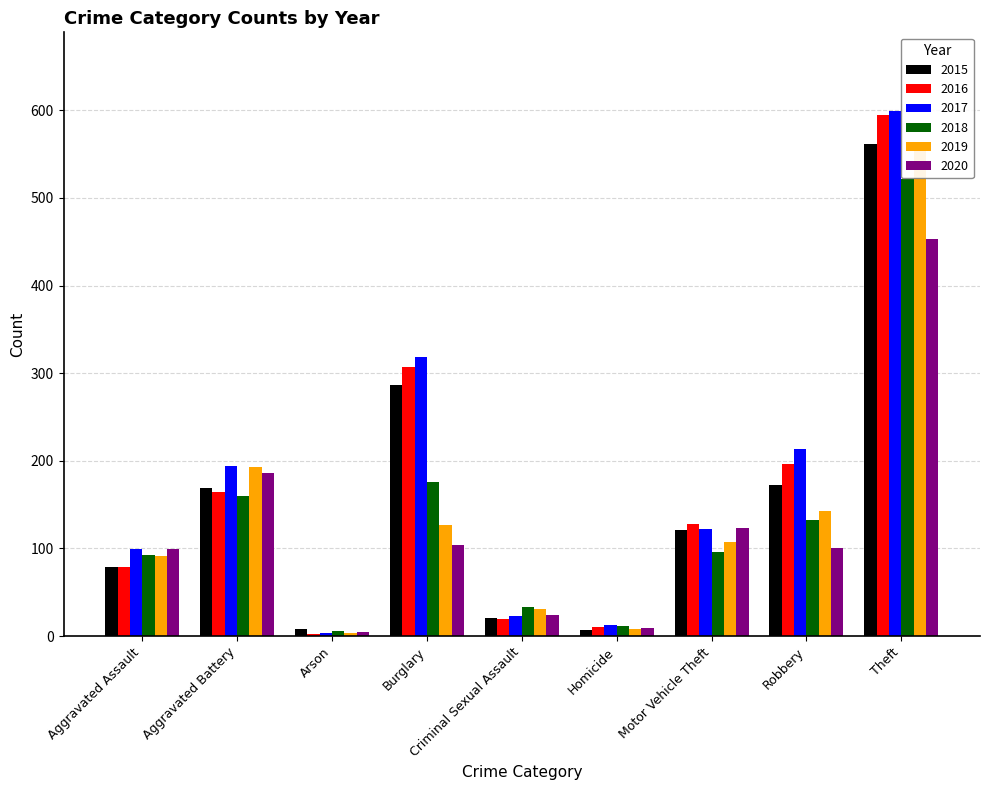

What position from the right is Criminal Sexual Assault?

5